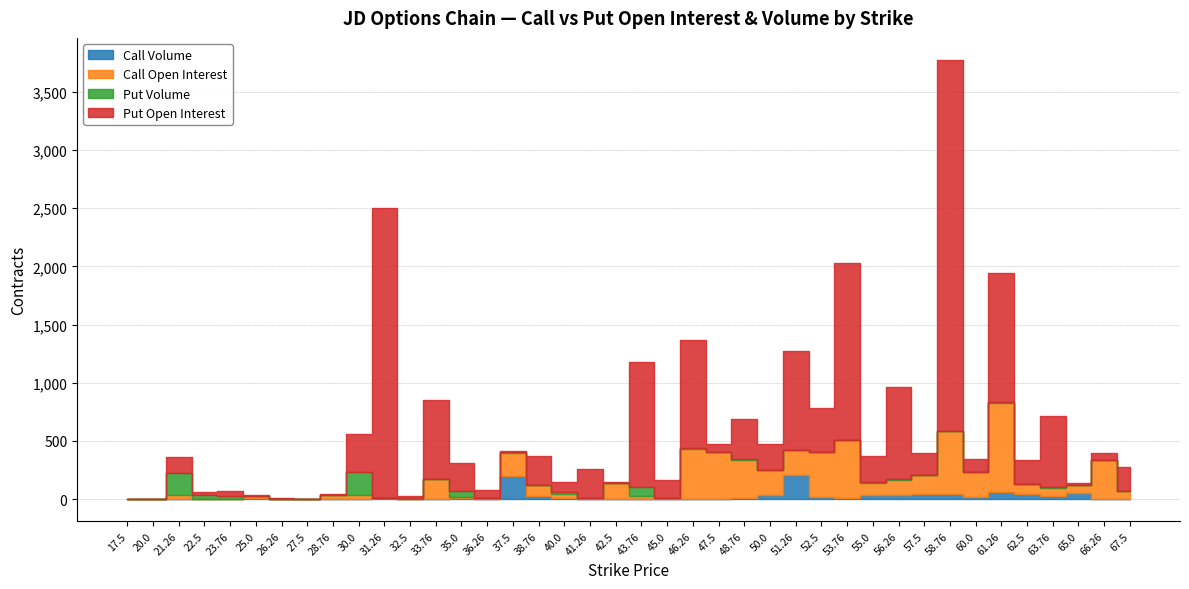

Which series has the widest spread of values?

Put Open Interest